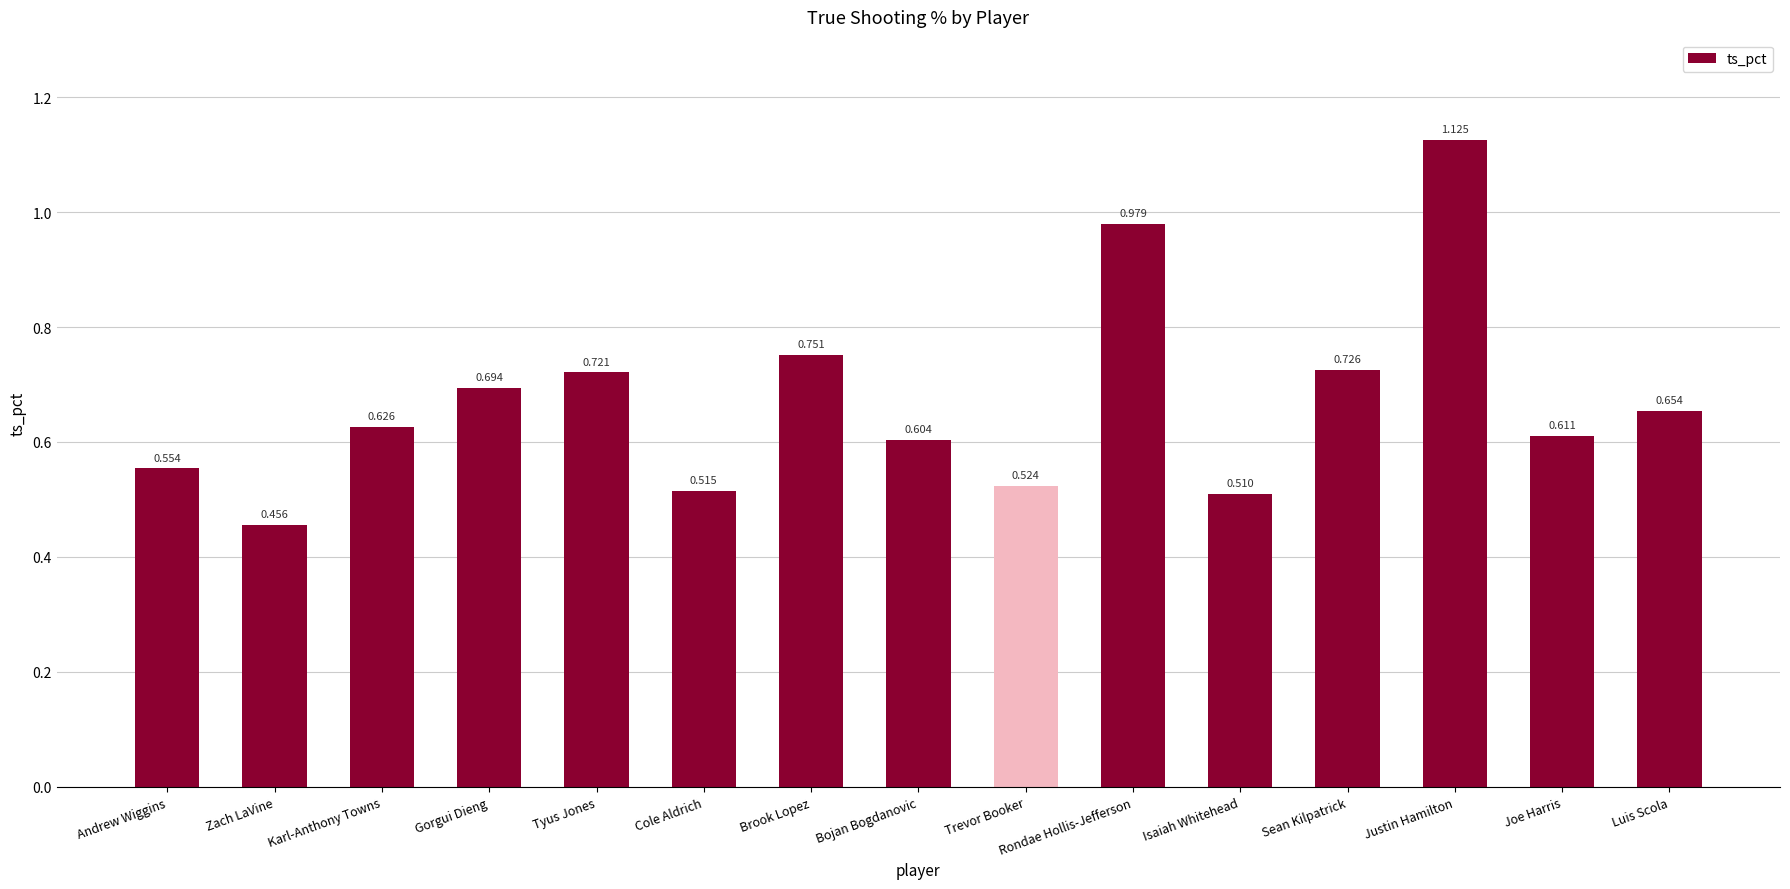

At which category does the chart reach its peak across all series?

Justin Hamilton